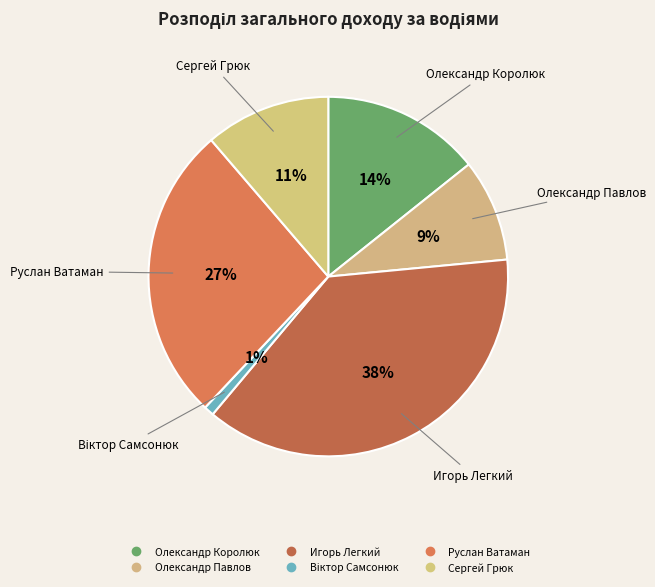

To the nearest percent, what is the difference between the Віктор Самсонюк and Игорь Легкий slice percentages?

37%